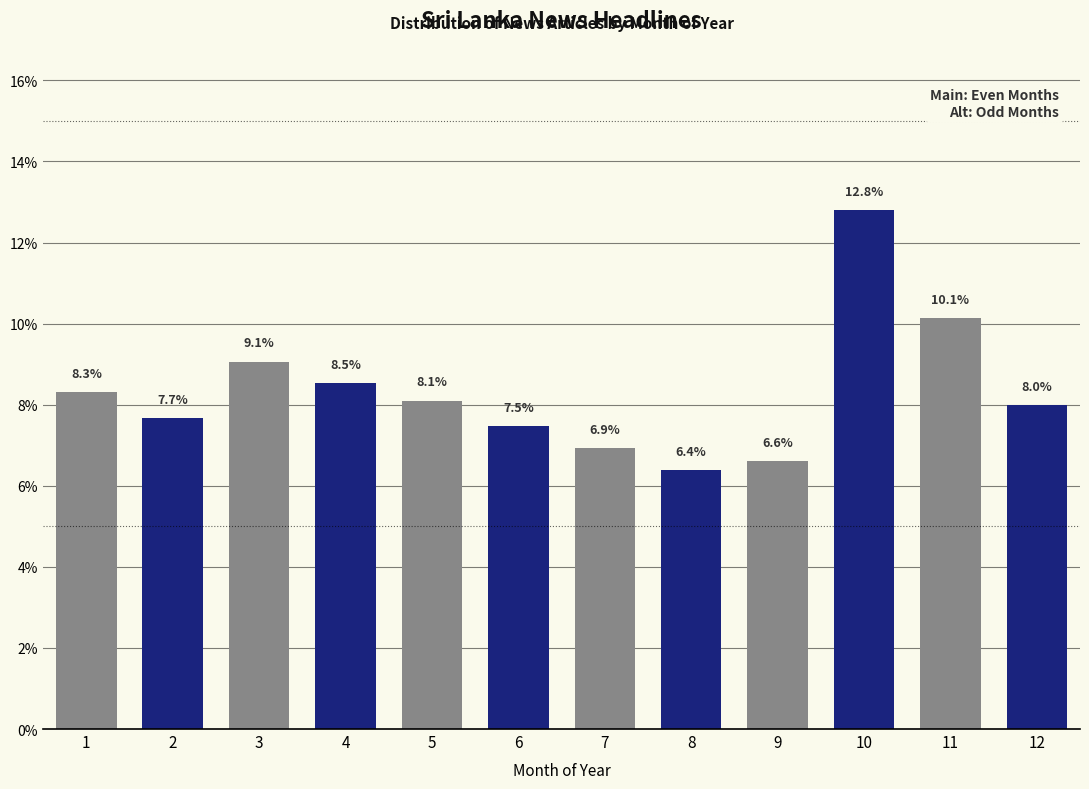

Reading left to right, what are all the values shown in this chart?

8.3	7.7	9.1	8.5	8.1	7.5	6.9	6.4	6.6	12.8	10.1	8.0